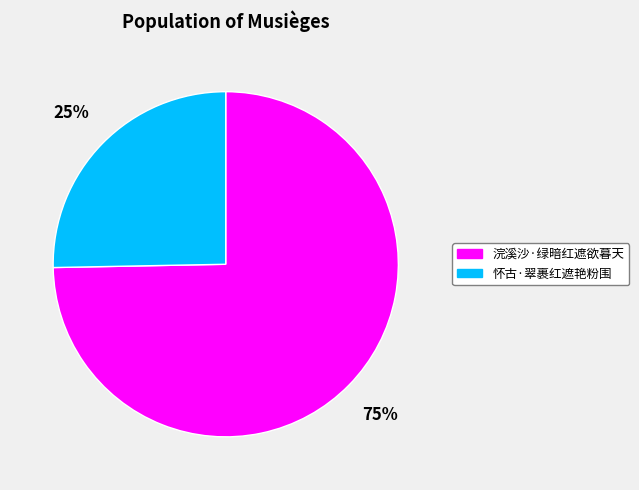

To the nearest percent, what percentage of the pie is 浣溪沙·绿暗红遮欲暮天?

75%